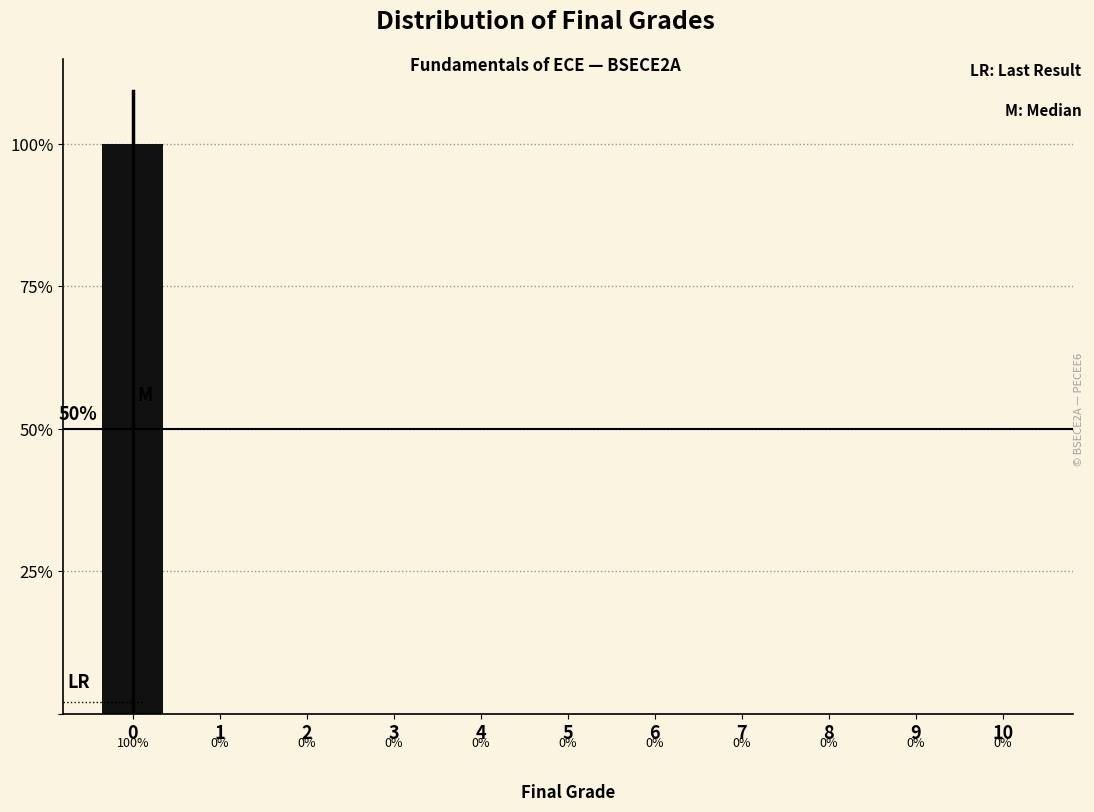

Reading left to right, extract all data points from this chart.

0=100	1=0	2=0	3=0	4=0	5=0	6=0	7=0	8=0	9=0	10=0